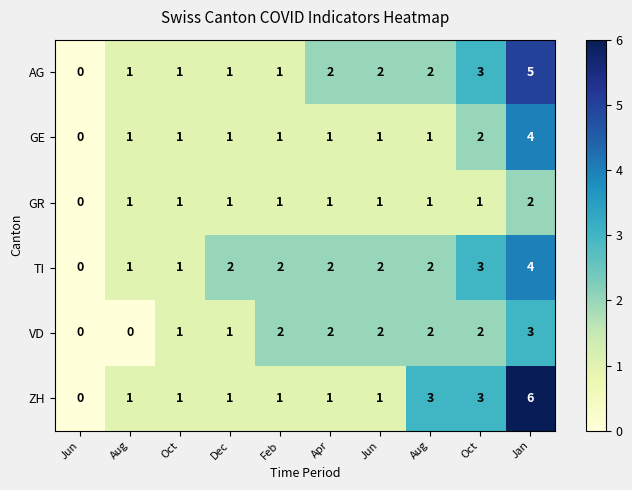

How many data points does each series have?

10